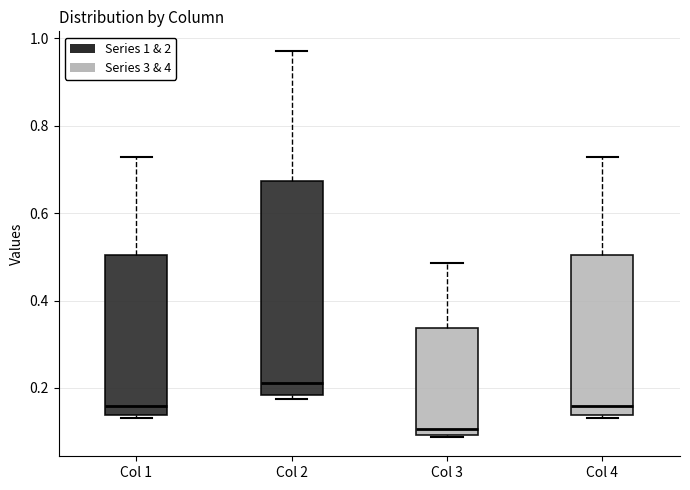

Where is the upper edge of the box for Col 3 on the y-axis? The values are not printed on the chart, so give them approximately, as read against the axis.

0.34